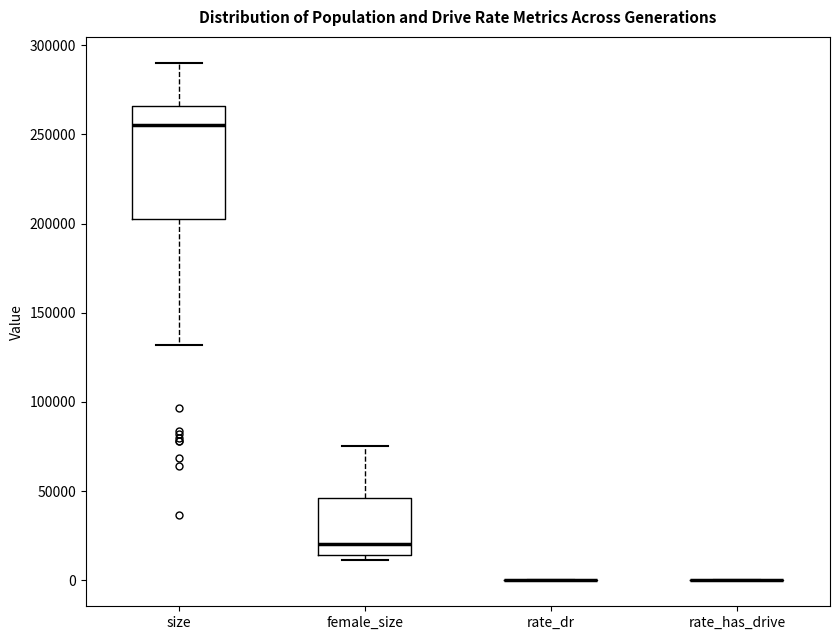

Reading left to right, transcribe this box plot: for each box, give where its median line is, the range the box spans, and where its two whiskers end, as read against the y-axis. The values are not printed on the chart, so give them approximately, as read against the axis.

size: median 255000, box 200000 to 265000, whiskers 130000 to 290000
female_size: median 20000, box 15000 to 45000, whiskers 10000 to 75000
rate_dr: box collapsed to a line at 0, whiskers 0 to 0
rate_has_drive: box collapsed to a line at 0, whiskers 0 to 0